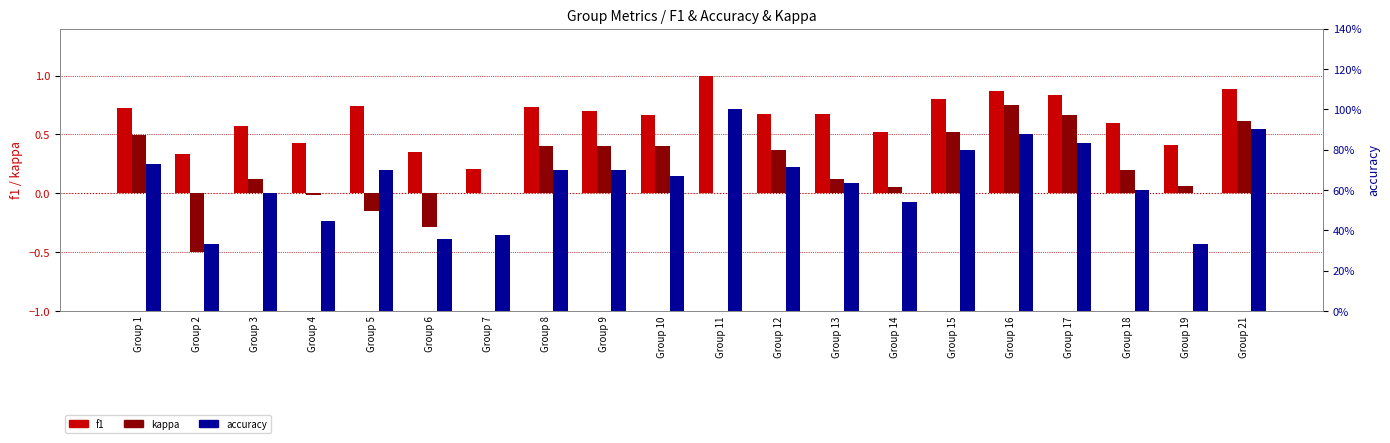

What is the difference between the kappa values at Group 1 and Group 2?

1.0